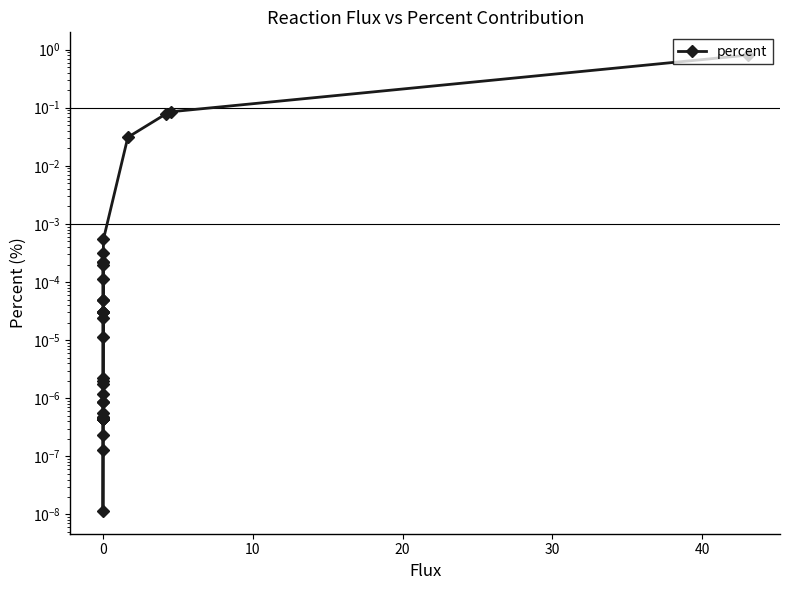

Reading left to right, list all the values displayed in this chart.

0.0	0.0	0.0	0.0	0.0	0.0	0.0	0.0	0.0	0.0	0.0	0.0	0.0	0.0	0.0	0.0	0.0	0.0	0.0	0.0	0.0	0.0	0.0	0.0	0.0	0.0	0.0	0.0	0.0	0.0	0.0	0.0	0.0	0.0	0.0	0.0	0.0	0.1	0.1	0.8